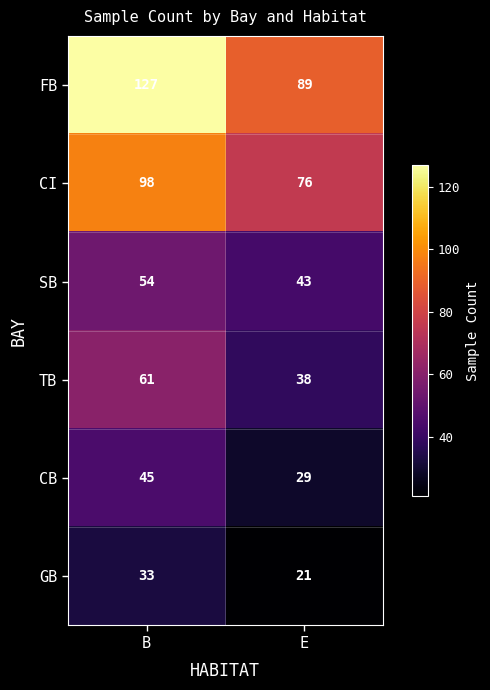

Rank the series at E from lowest to highest value.

GB, CB, TB, SB, CI, FB